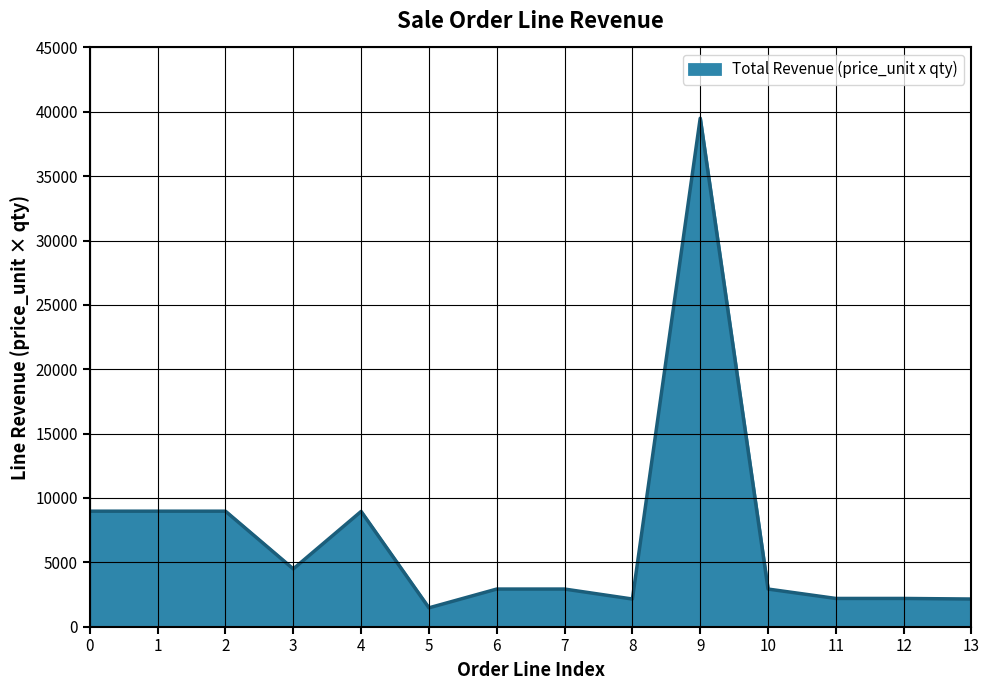

What is the greatest value displayed?

39500